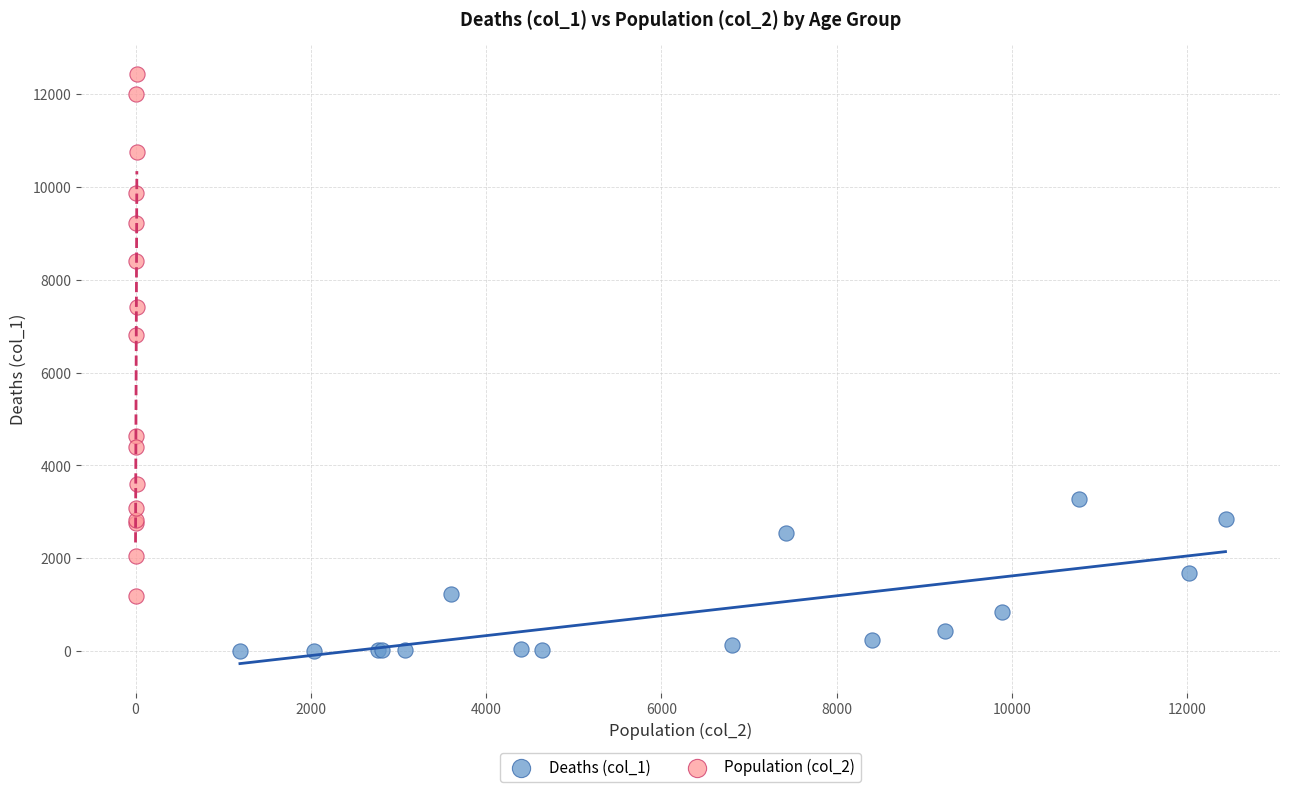

Which series has the widest spread of Y values?

Population (col_2)